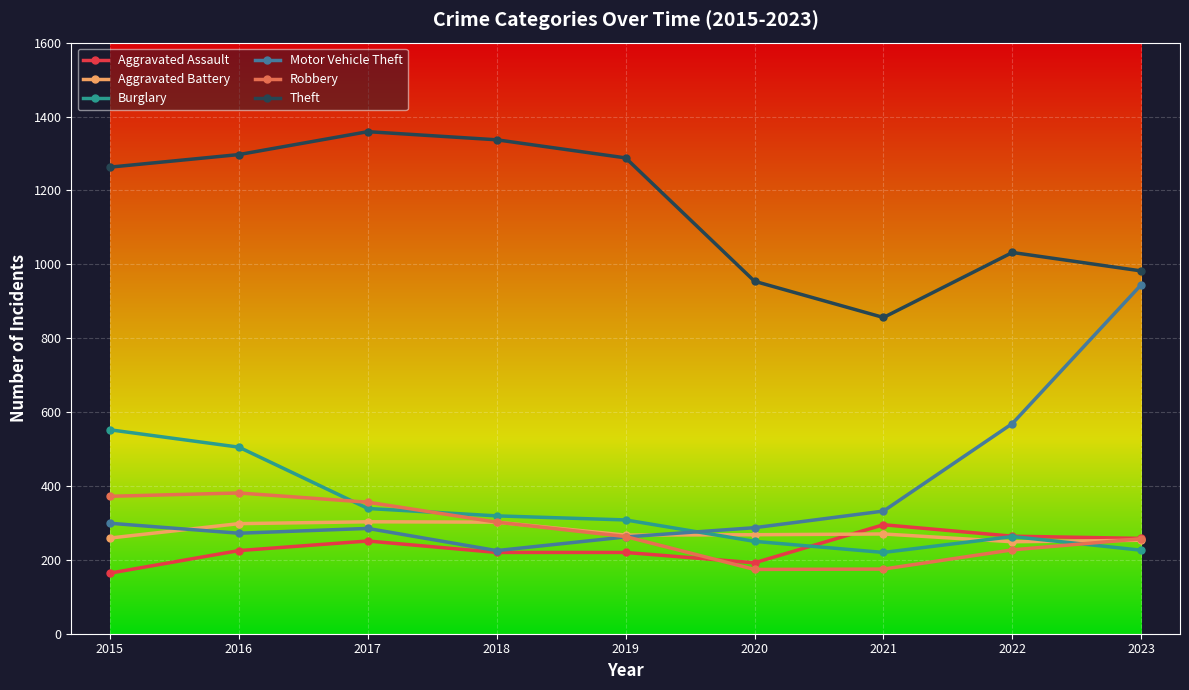

What is the value of the Theft point at the 5th from the left?

1288